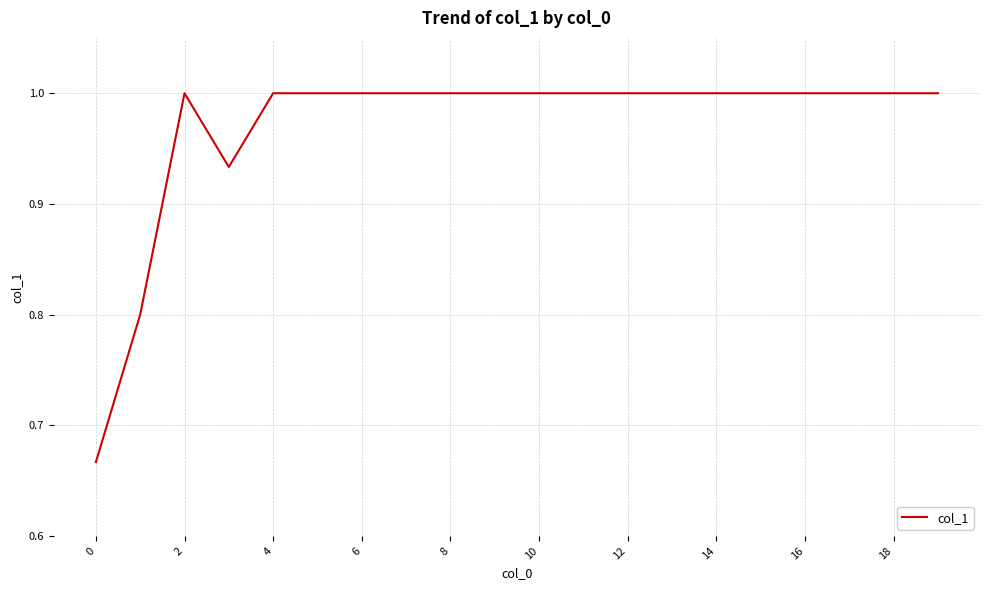

What is the maximum value shown in the chart?

1.0